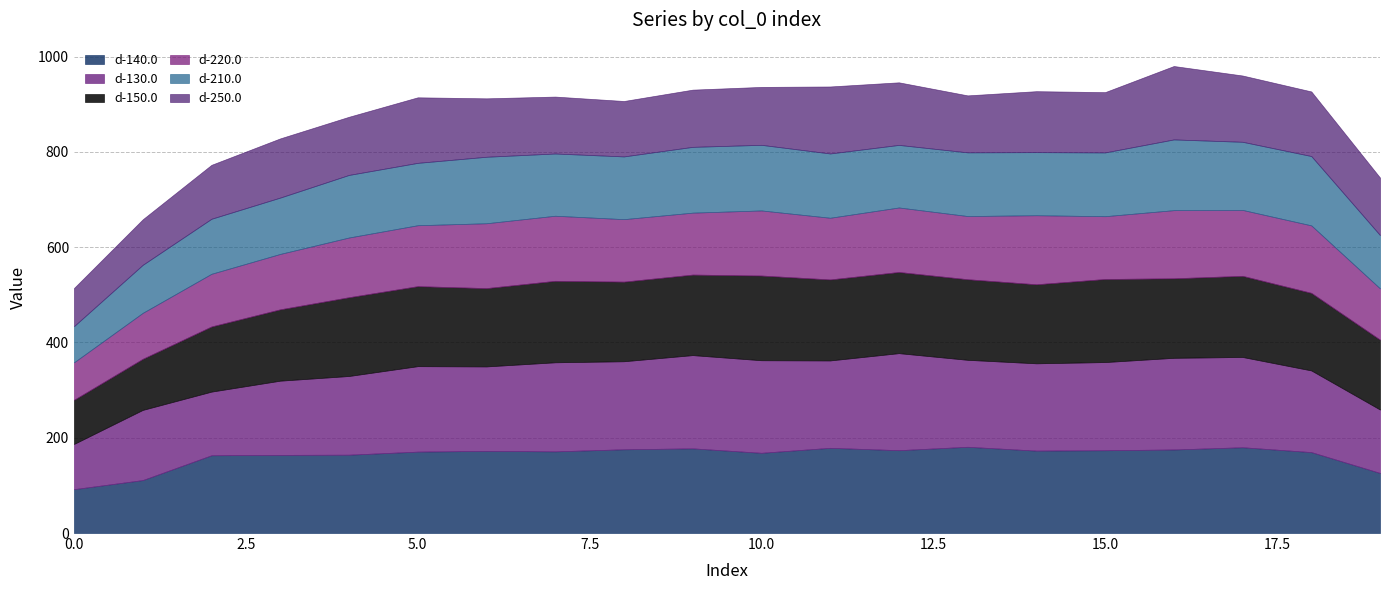

Which series ends up on top after the final intersection of d-140.0 and d-130.0?

d-130.0